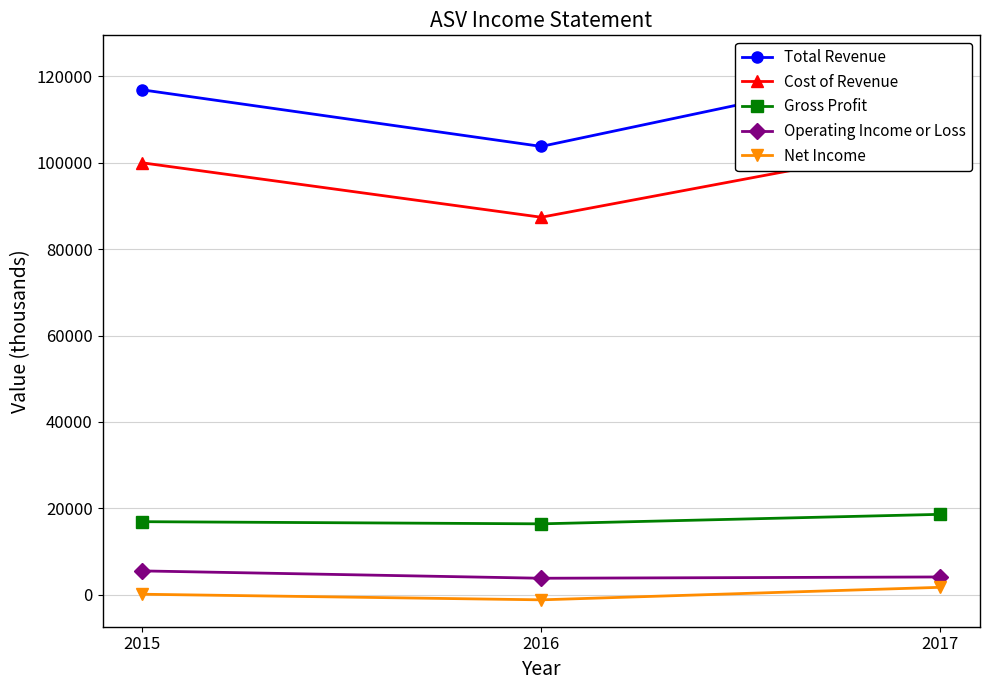

What is the total value across all series at 2017?

252400